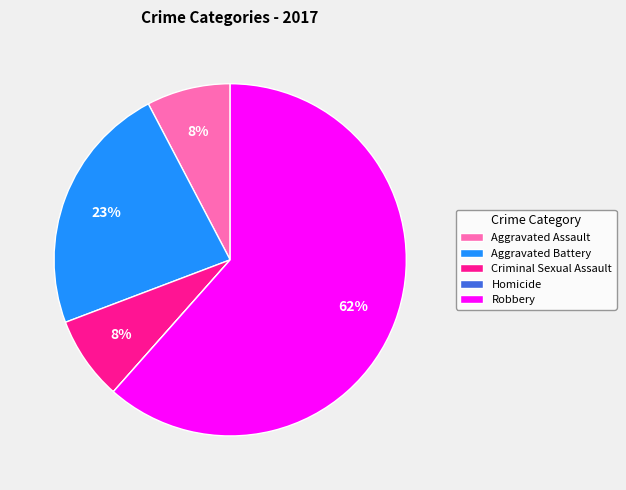

True or false: Criminal Sexual Assault accounts for 1% of the total.

False